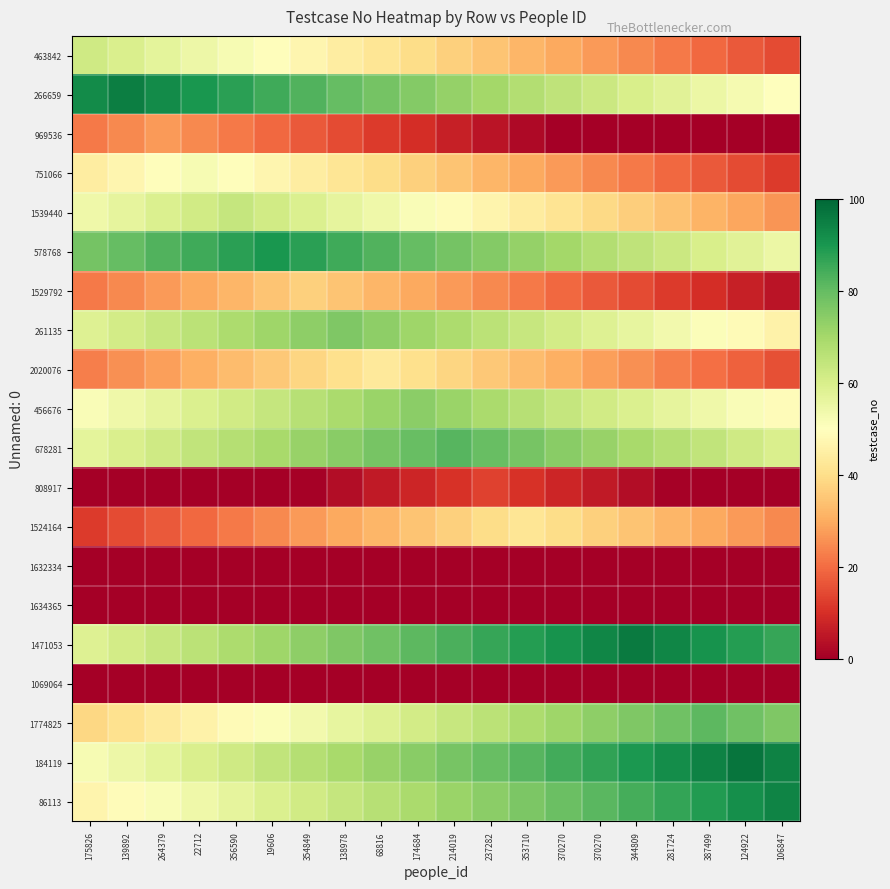

What is the difference between the highest and lowest values at 354849?

87.5